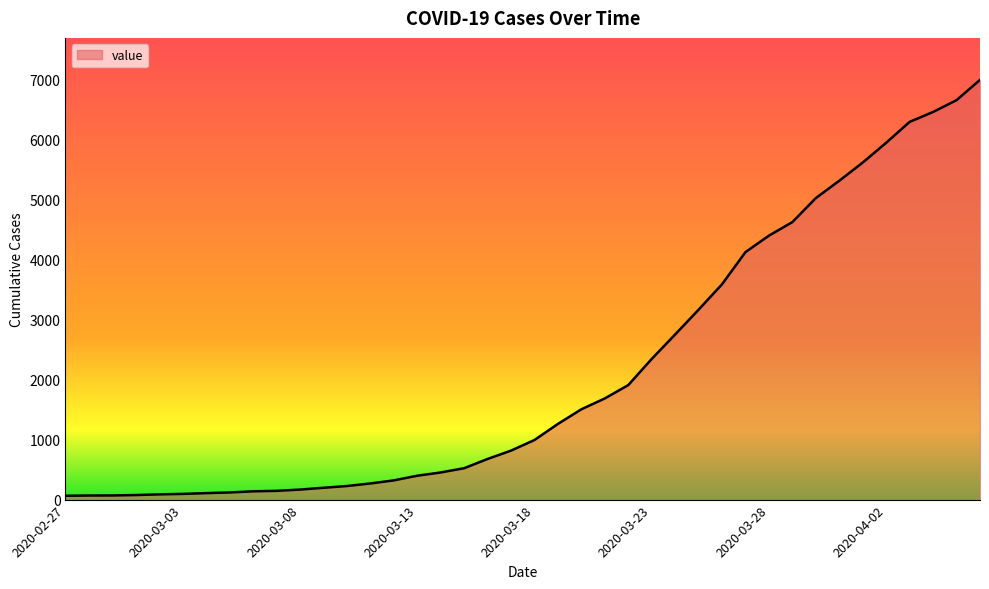

What is the greatest value displayed?

6995